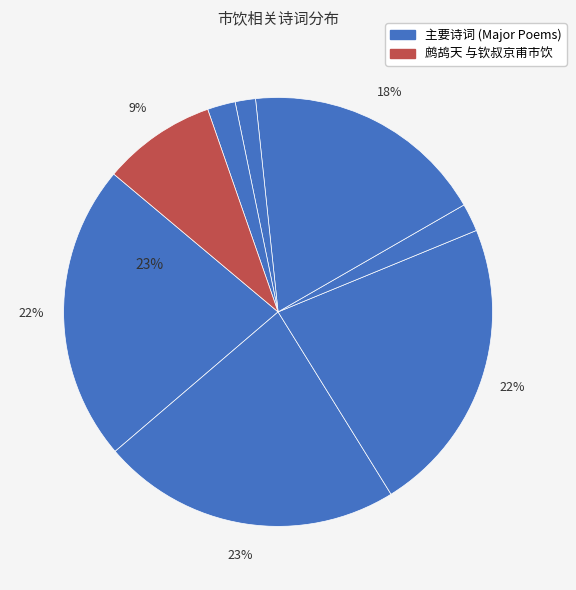

Is it true that 鹧鸪天 与钦叔京甫市饮 is 1% of the pie?

False